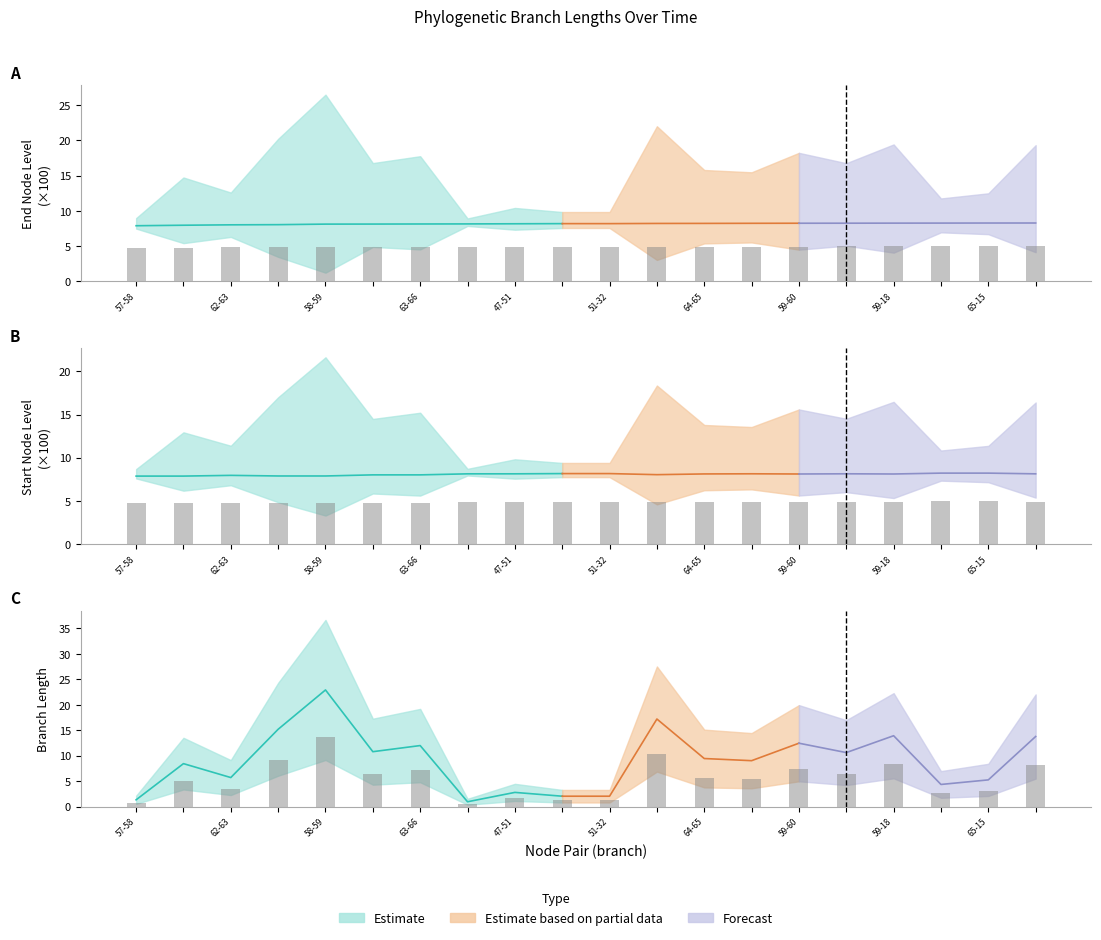

Which category has the lowest value in the endNodeL series?

57-58